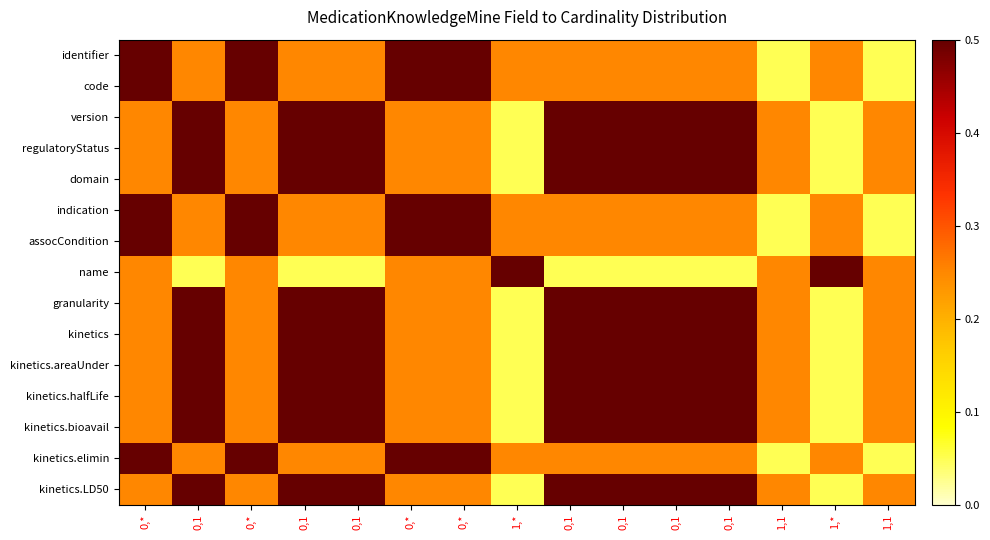

Reading right to left, what are all the values shown in this chart?

identifier: 1,1=0.1	1,*=0.2	1,1=0.1	0,1=0.2	0,1=0.2	0,1=0.2	0,1=0.2	1,*=0.2	0,*=0.5	0,*=0.5	0,1=0.2	0,1=0.2	0,*=0.5	0,1=0.2	0,*=0.5
code: 1,1=0.1	1,*=0.2	1,1=0.1	0,1=0.2	0,1=0.2	0,1=0.2	0,1=0.2	1,*=0.2	0,*=0.5	0,*=0.5	0,1=0.2	0,1=0.2	0,*=0.5	0,1=0.2	0,*=0.5
version: 1,1=0.2	1,*=0.1	1,1=0.2	0,1=0.5	0,1=0.5	0,1=0.5	0,1=0.5	1,*=0.1	0,*=0.2	0,*=0.2	0,1=0.5	0,1=0.5	0,*=0.2	0,1=0.5	0,*=0.2
regulatoryStatus: 1,1=0.2	1,*=0.1	1,1=0.2	0,1=0.5	0,1=0.5	0,1=0.5	0,1=0.5	1,*=0.1	0,*=0.2	0,*=0.2	0,1=0.5	0,1=0.5	0,*=0.2	0,1=0.5	0,*=0.2
domain: 1,1=0.2	1,*=0.1	1,1=0.2	0,1=0.5	0,1=0.5	0,1=0.5	0,1=0.5	1,*=0.1	0,*=0.2	0,*=0.2	0,1=0.5	0,1=0.5	0,*=0.2	0,1=0.5	0,*=0.2
indication: 1,1=0.1	1,*=0.2	1,1=0.1	0,1=0.2	0,1=0.2	0,1=0.2	0,1=0.2	1,*=0.2	0,*=0.5	0,*=0.5	0,1=0.2	0,1=0.2	0,*=0.5	0,1=0.2	0,*=0.5
assocCondition: 1,1=0.1	1,*=0.2	1,1=0.1	0,1=0.2	0,1=0.2	0,1=0.2	0,1=0.2	1,*=0.2	0,*=0.5	0,*=0.5	0,1=0.2	0,1=0.2	0,*=0.5	0,1=0.2	0,*=0.5
name: 1,1=0.2	1,*=0.5	1,1=0.2	0,1=0.1	0,1=0.1	0,1=0.1	0,1=0.1	1,*=0.5	0,*=0.2	0,*=0.2	0,1=0.1	0,1=0.1	0,*=0.2	0,1=0.1	0,*=0.2
granularity: 1,1=0.2	1,*=0.1	1,1=0.2	0,1=0.5	0,1=0.5	0,1=0.5	0,1=0.5	1,*=0.1	0,*=0.2	0,*=0.2	0,1=0.5	0,1=0.5	0,*=0.2	0,1=0.5	0,*=0.2
kinetics: 1,1=0.2	1,*=0.1	1,1=0.2	0,1=0.5	0,1=0.5	0,1=0.5	0,1=0.5	1,*=0.1	0,*=0.2	0,*=0.2	0,1=0.5	0,1=0.5	0,*=0.2	0,1=0.5	0,*=0.2
kinetics.areaUnder: 1,1=0.2	1,*=0.1	1,1=0.2	0,1=0.5	0,1=0.5	0,1=0.5	0,1=0.5	1,*=0.1	0,*=0.2	0,*=0.2	0,1=0.5	0,1=0.5	0,*=0.2	0,1=0.5	0,*=0.2
kinetics.halfLife: 1,1=0.2	1,*=0.1	1,1=0.2	0,1=0.5	0,1=0.5	0,1=0.5	0,1=0.5	1,*=0.1	0,*=0.2	0,*=0.2	0,1=0.5	0,1=0.5	0,*=0.2	0,1=0.5	0,*=0.2
kinetics.bioavail: 1,1=0.2	1,*=0.1	1,1=0.2	0,1=0.5	0,1=0.5	0,1=0.5	0,1=0.5	1,*=0.1	0,*=0.2	0,*=0.2	0,1=0.5	0,1=0.5	0,*=0.2	0,1=0.5	0,*=0.2
kinetics.elimin: 1,1=0.1	1,*=0.2	1,1=0.1	0,1=0.2	0,1=0.2	0,1=0.2	0,1=0.2	1,*=0.2	0,*=0.5	0,*=0.5	0,1=0.2	0,1=0.2	0,*=0.5	0,1=0.2	0,*=0.5
kinetics.LD50: 1,1=0.2	1,*=0.1	1,1=0.2	0,1=0.5	0,1=0.5	0,1=0.5	0,1=0.5	1,*=0.1	0,*=0.2	0,*=0.2	0,1=0.5	0,1=0.5	0,*=0.2	0,1=0.5	0,*=0.2